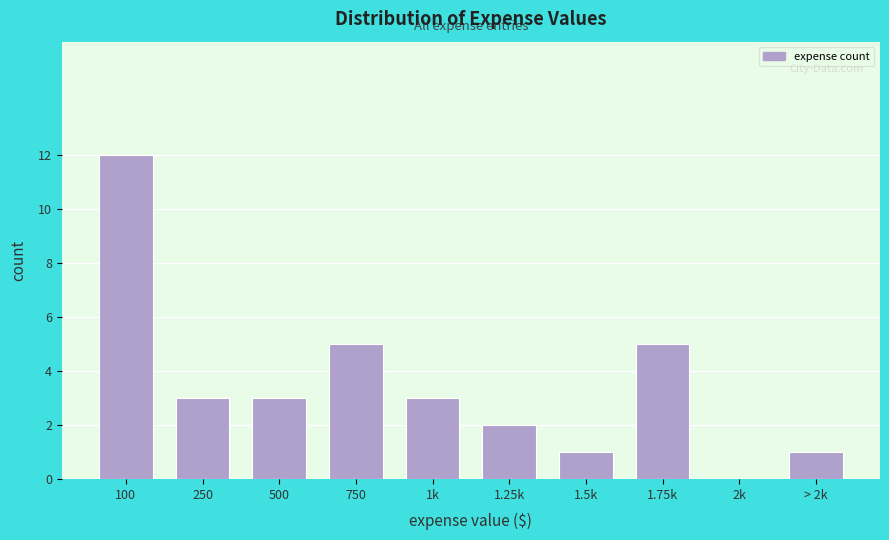

Reading left to right, transcribe all the data shown in this chart.

100=12	250=3	500=3	750=5	1k=3	1.25k=2	1.5k=1	1.75k=5	2k=0	> 2k=1